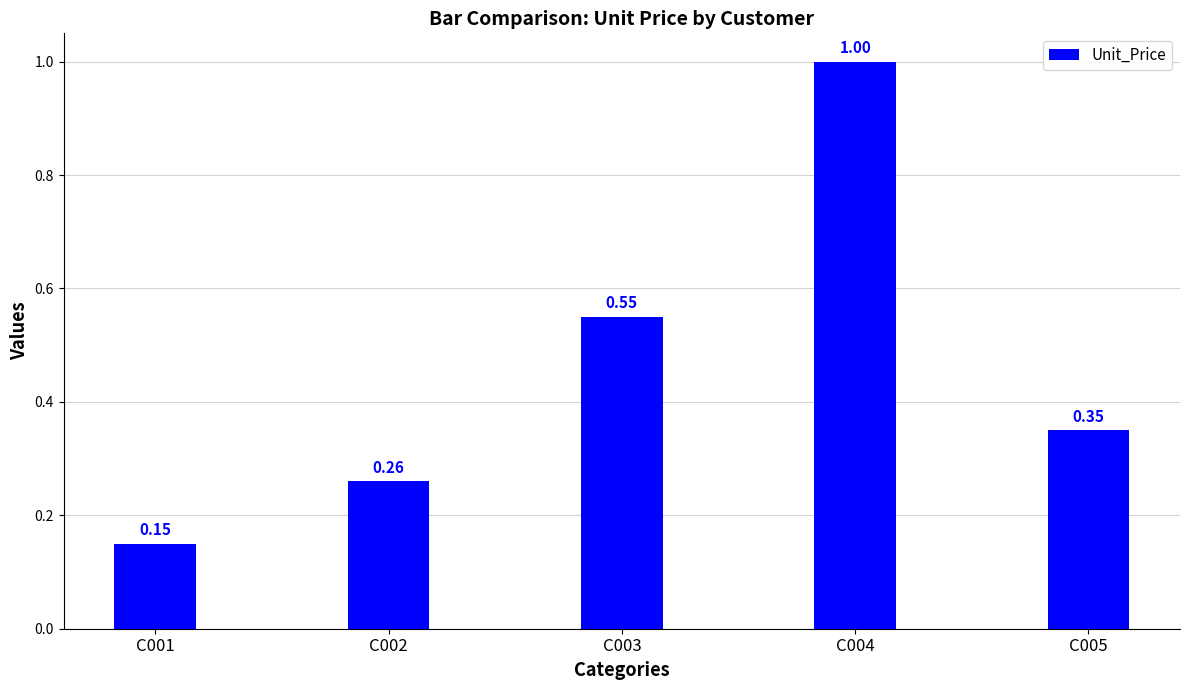

What is the average value?

0.5